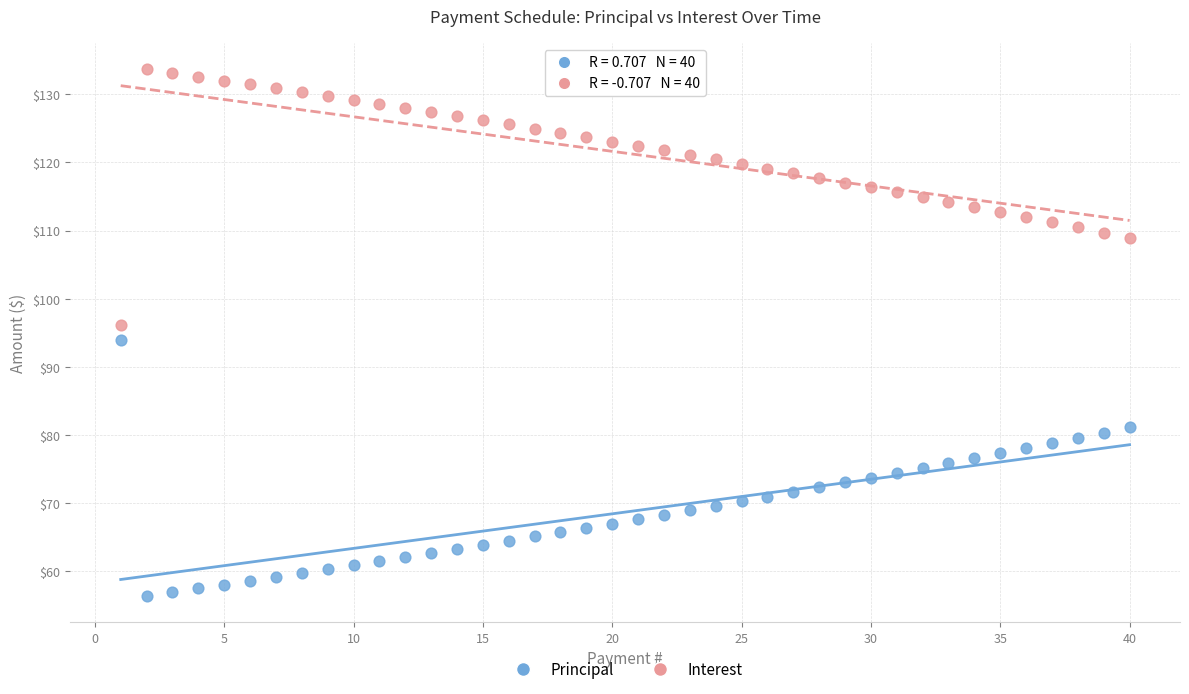

Which series reaches the minimum Y coordinate?

Principal